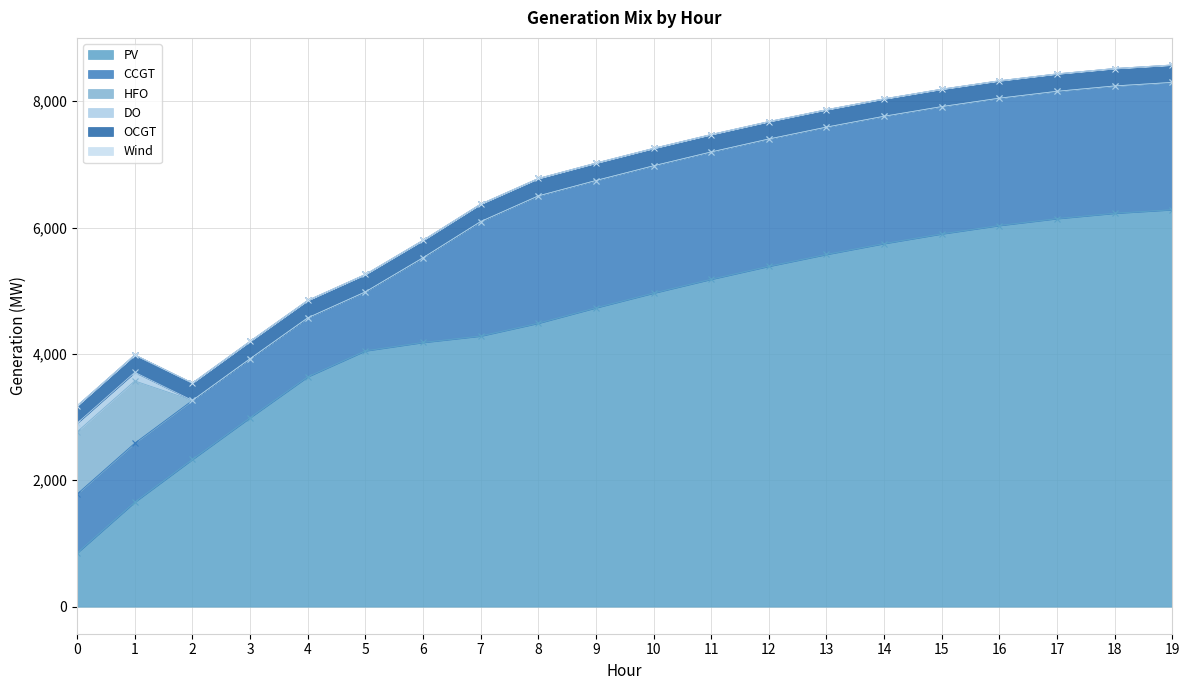

True or false: CCGT has more than 1 interior local peaks.

False